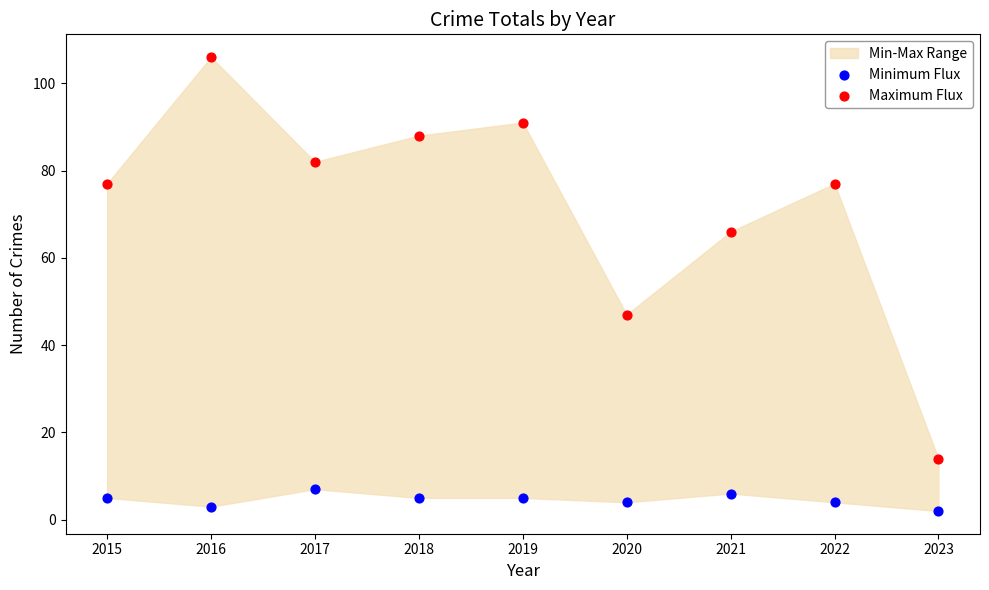

Which series has the widest spread of Y values?

Maximum Flux